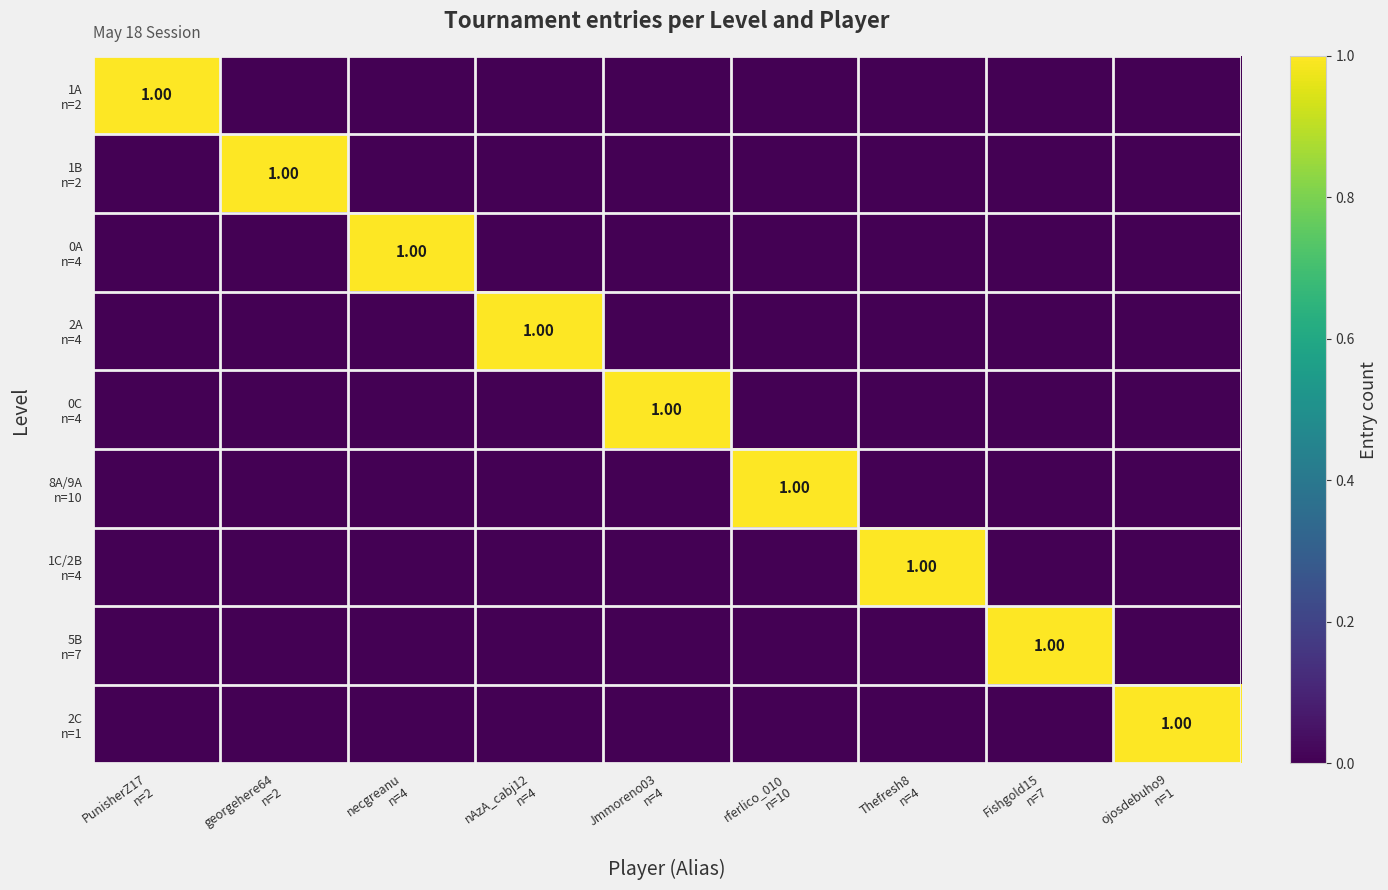

Which series has the largest range (max minus min)?

1A n=2